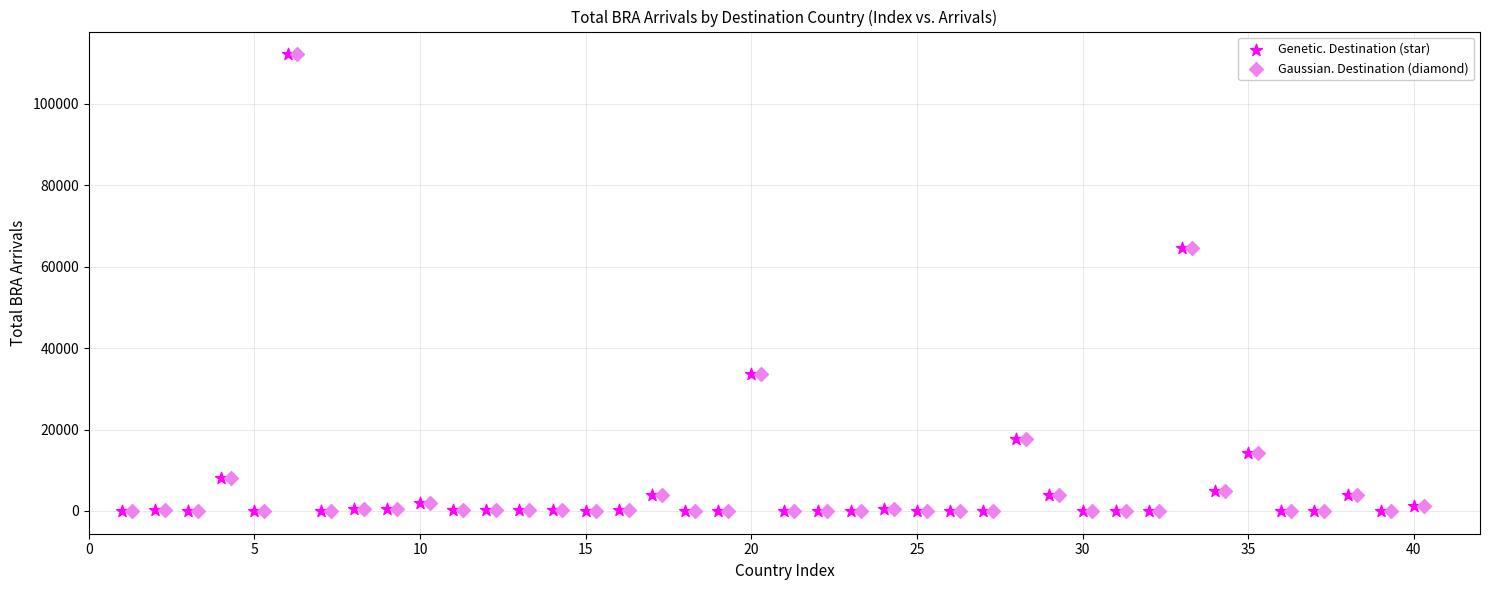

What are all the series names shown in the legend?

Genetic. Destination (star), Gaussian. Destination (diamond)